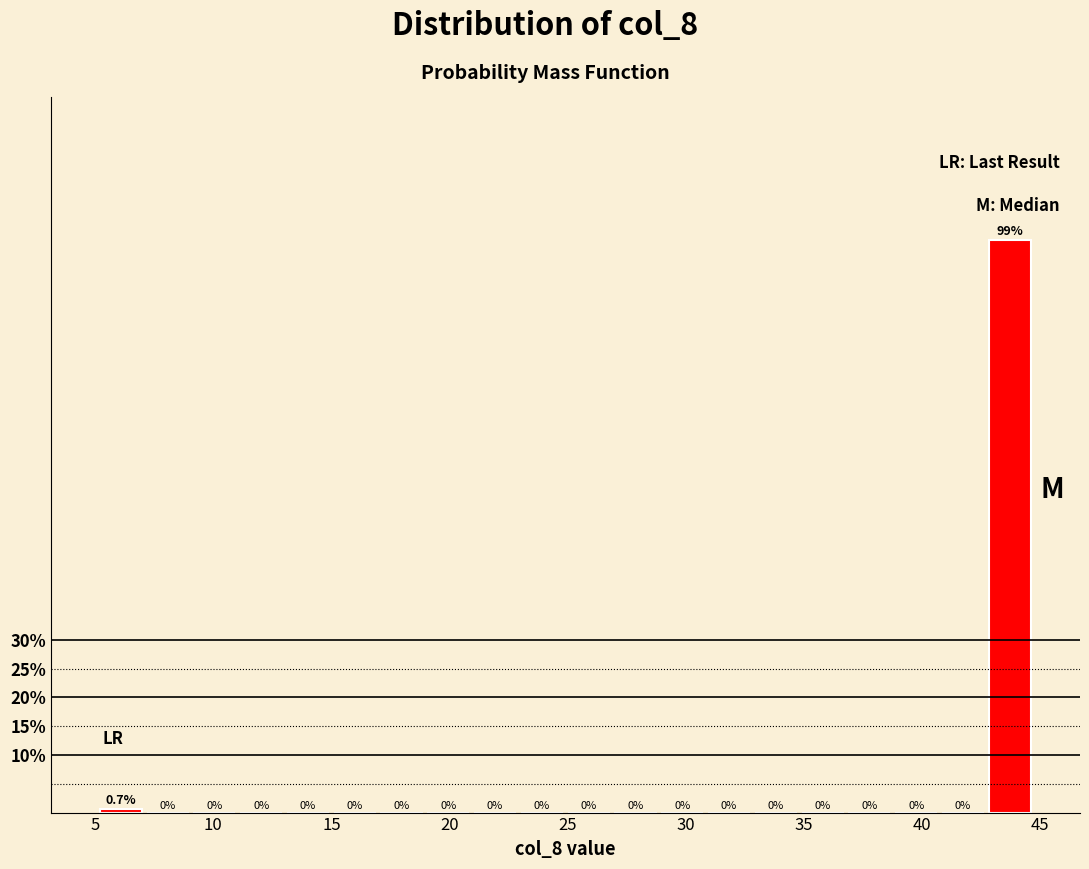

Around what value on the x-axis is the tallest bar? Give the approximate position of its centre, as read against the axis.

43.5